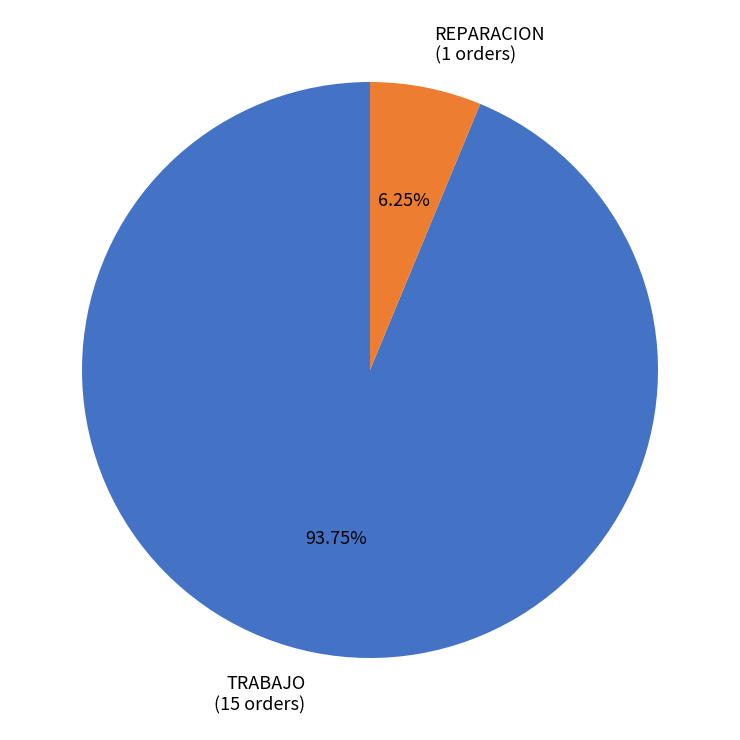

Which slice is the smallest?

REPARACION